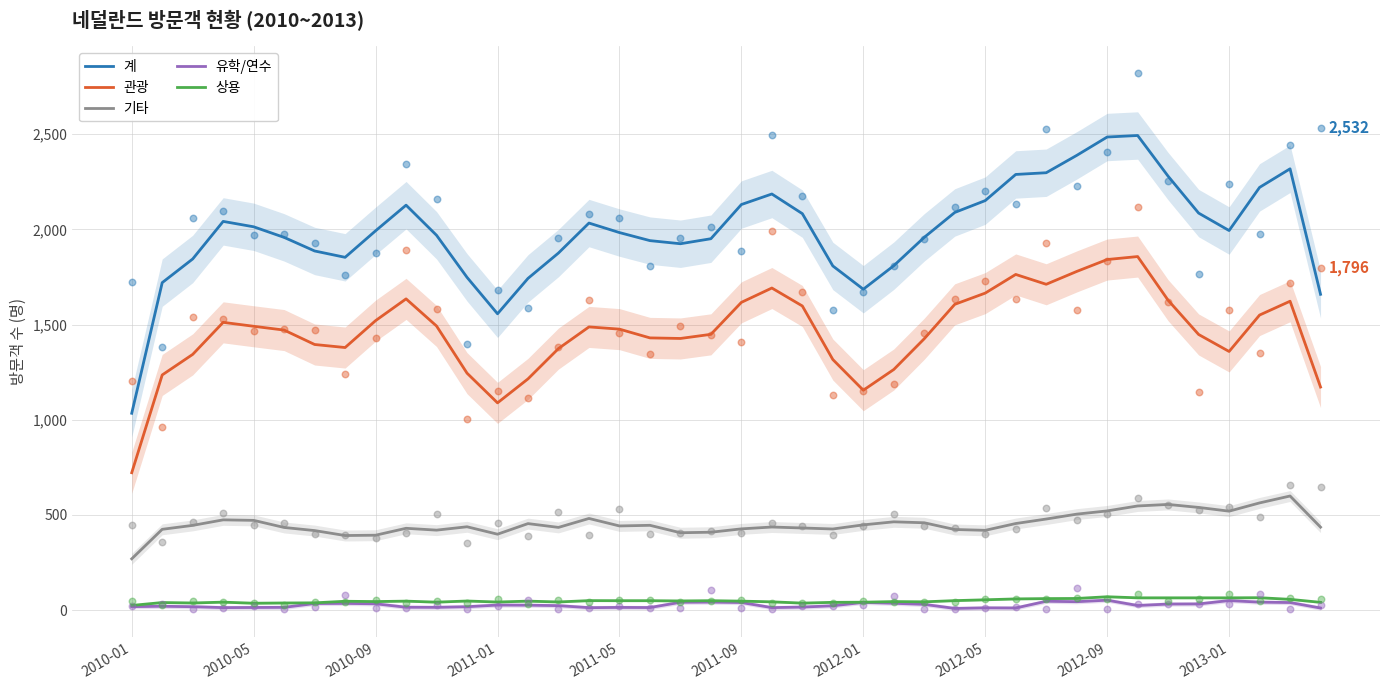

At how many categories does at least one series exceed 1392?

39